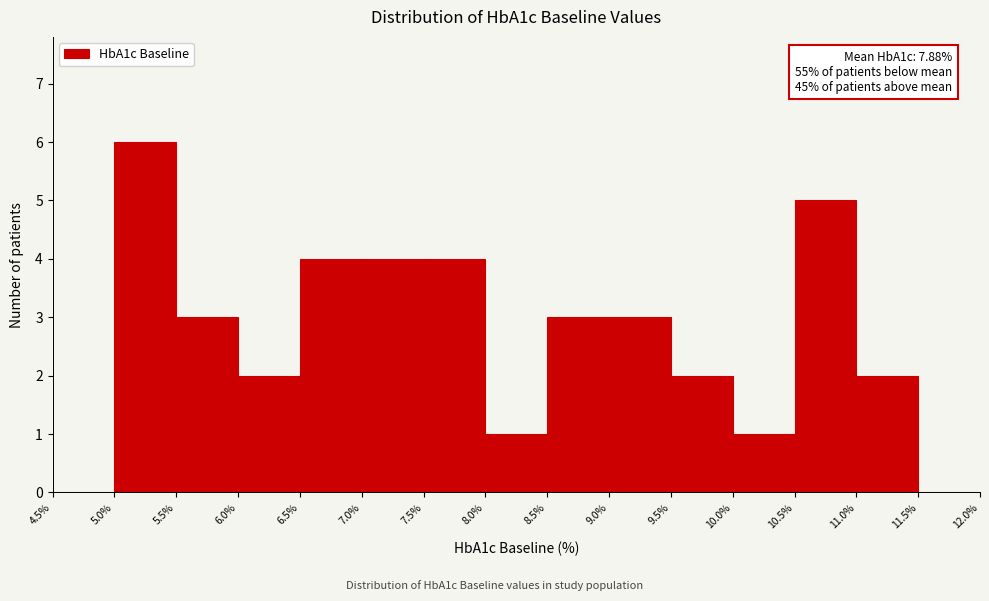

Which range on the x-axis has the tallest bar?

5.0% to 5.5%